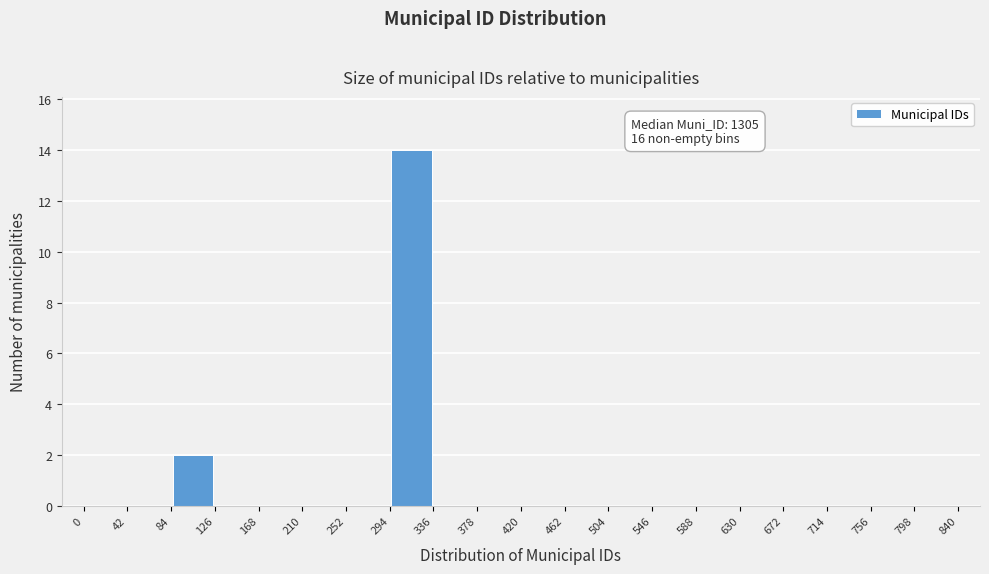

Which range on the x-axis has the tallest bar?

294 to 336